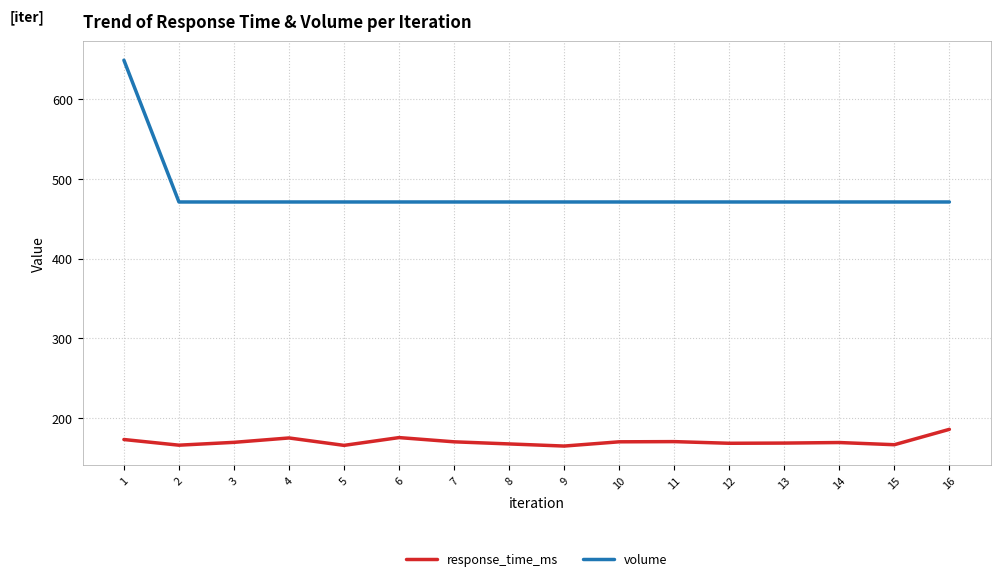

What is the total value across all series at 7?

641.3